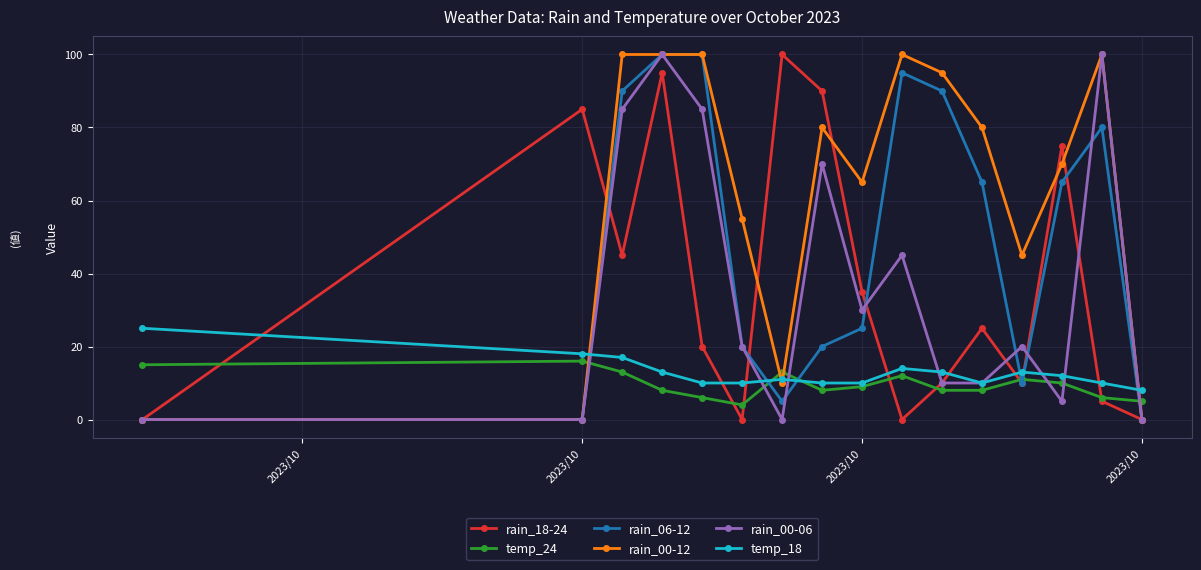

True or false: rain_06-12 and temp_24 intersect in this chart.

True